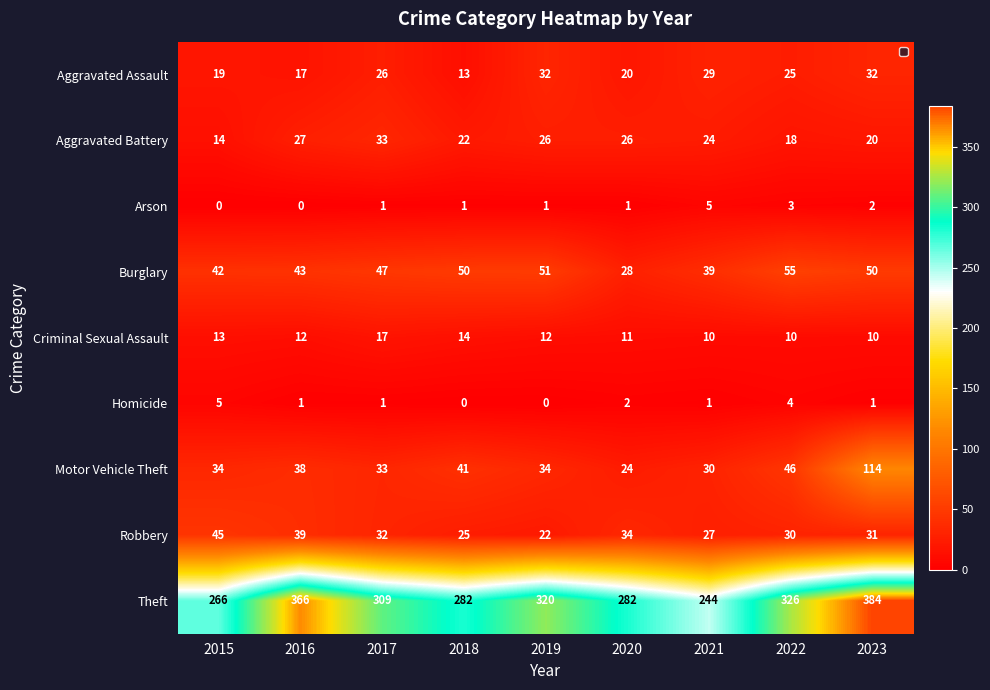

How many data points does each series have?

9